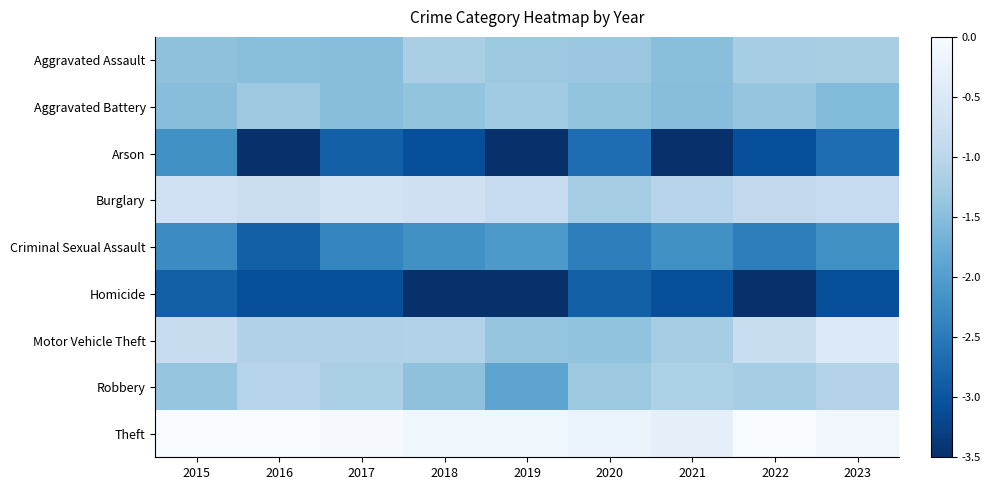

Which series has the largest total across all categories?

Theft